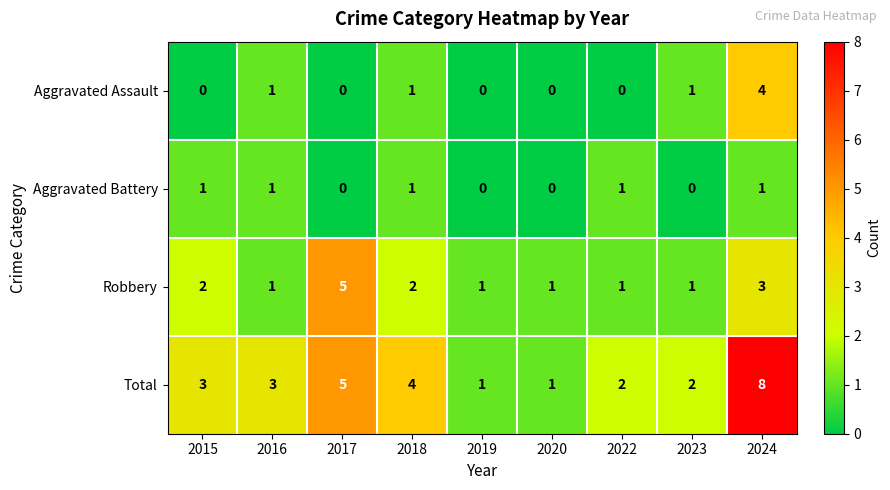

What is the spread (max minus min) of values at 2018?

3